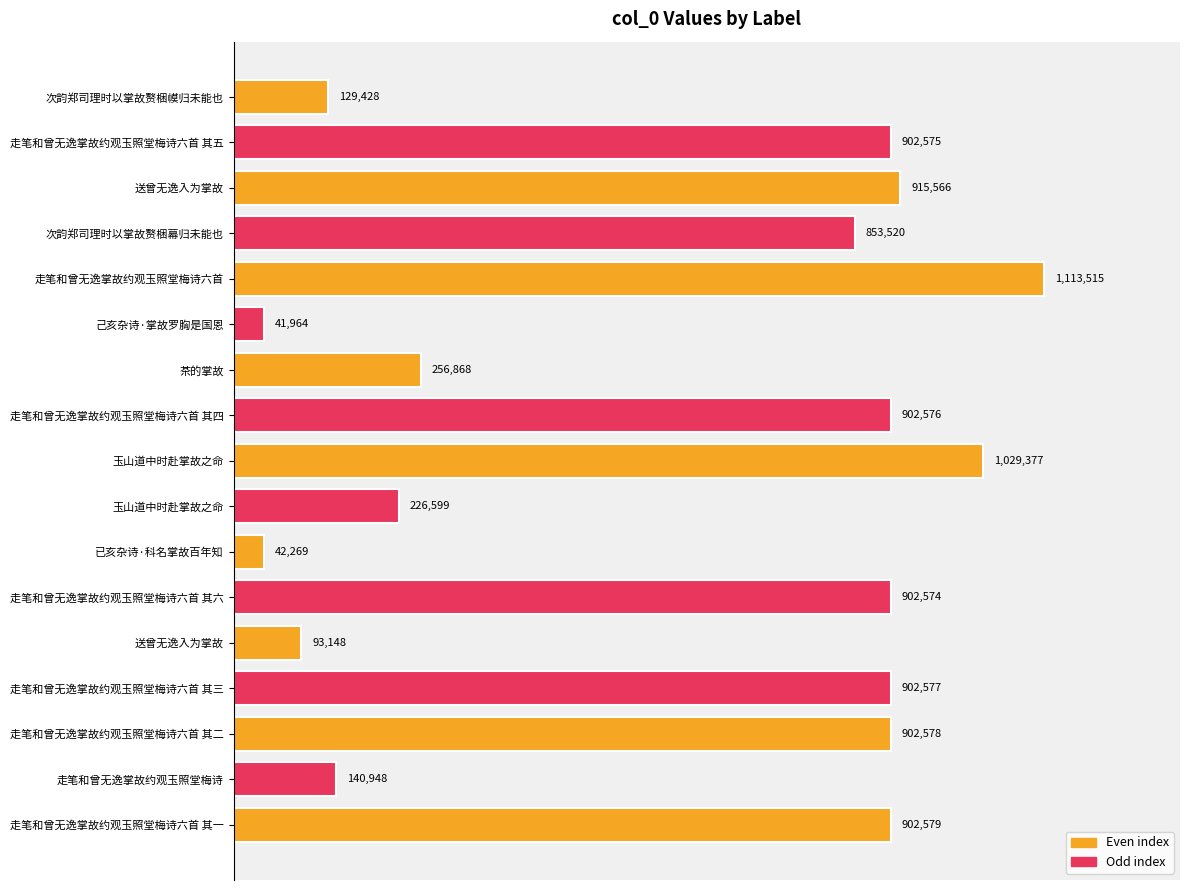

Are the bars horizontal?

Yes